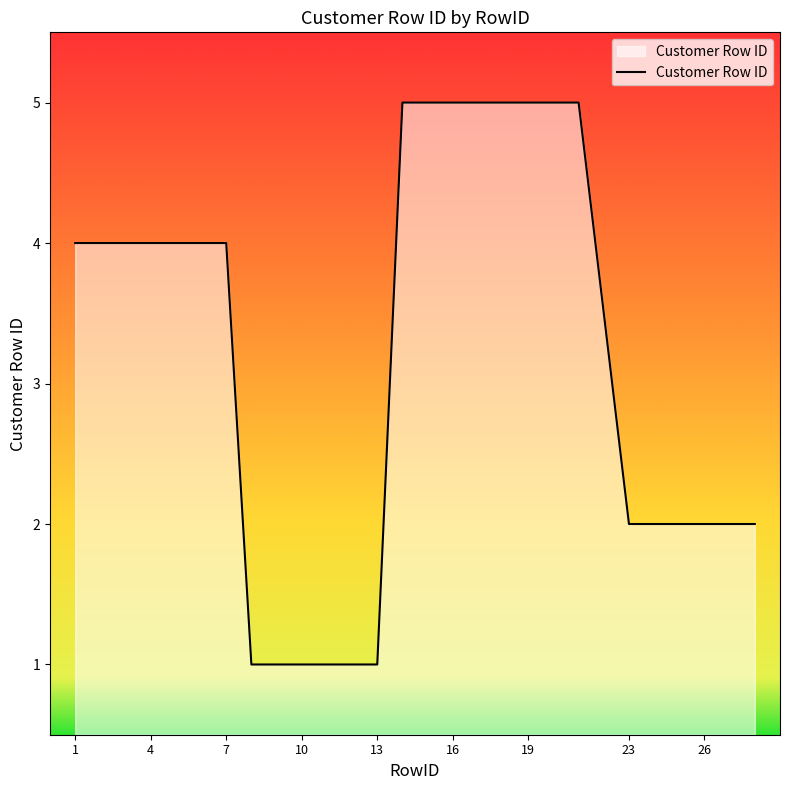

What is the smallest value displayed?

1